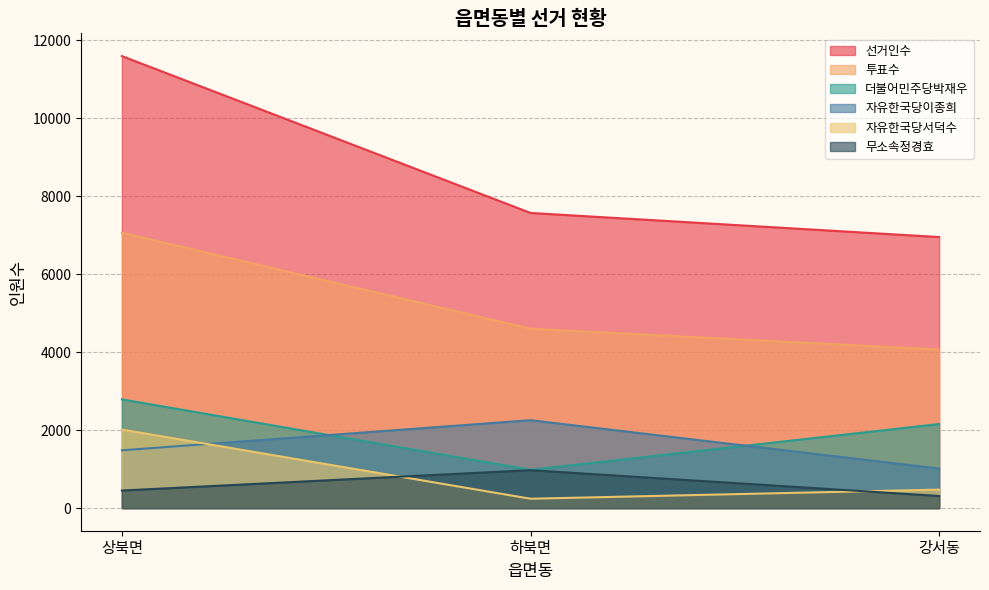

What is the difference between the highest and lowest values at 상북면?

11144